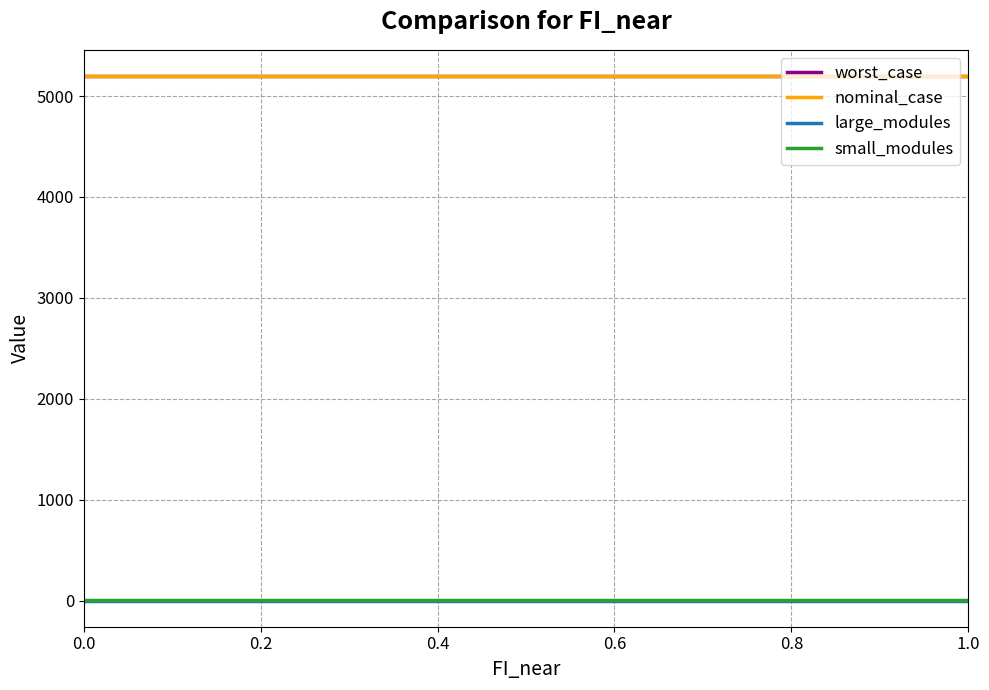

Reading left to right, transcribe all the data shown in this chart.

worst_case: 5198.4	5198.4	5198.4	5198.4	5198.4	5198.4	5198.4	5198.4	5198.4	5198.4	5198.4
nominal_case: 5198.4	5198.4	5198.4	5198.4	5198.4	5198.4	5198.4	5198.4	5198.4	5198.4	5198.4
large_modules: 0.0	0.0	0.0	0.0	0.0	0.0	0.0	0.0	0.0	0.0	0.0
small_modules: 3.0	3.0	3.0	3.0	3.0	3.0	3.0	3.0	3.0	3.0	3.0